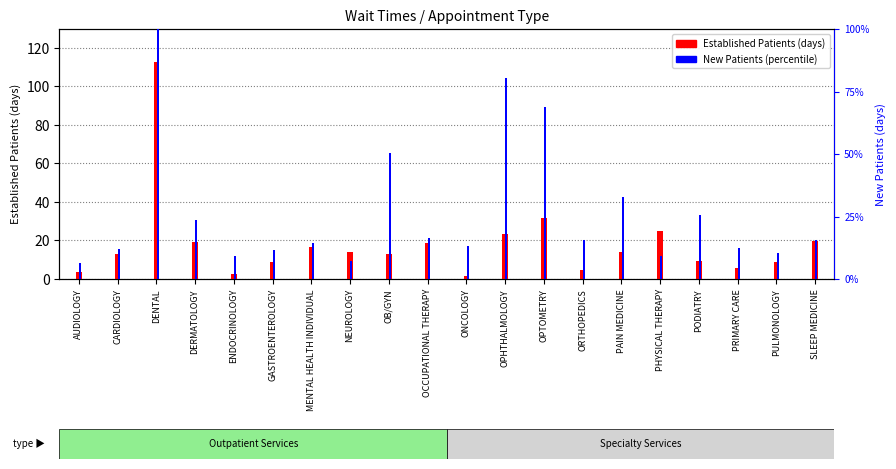

Between OPHTHALMOLOGY and PULMONOLOGY, which series saw the biggest shift?

Established Patients